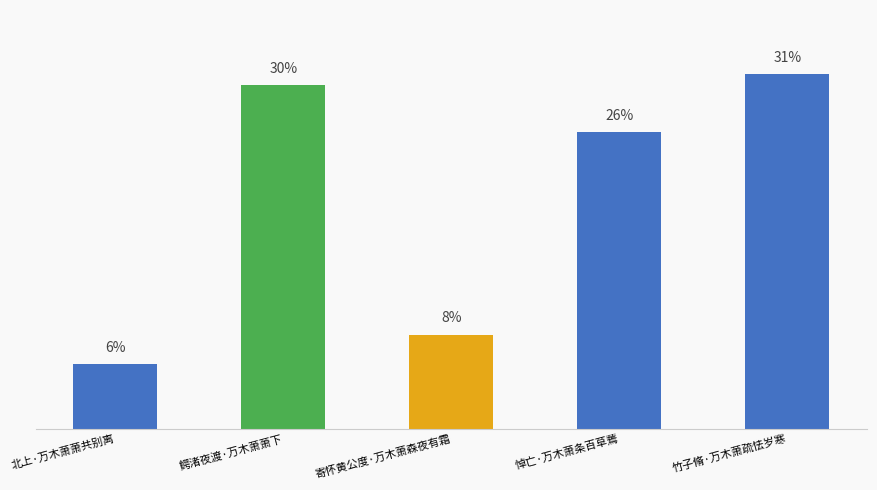

What is the ratio of the value at 鳄渚夜渡·万木萧萧下 to the value at 悼亡·万木萧条百草蔫?

1.2